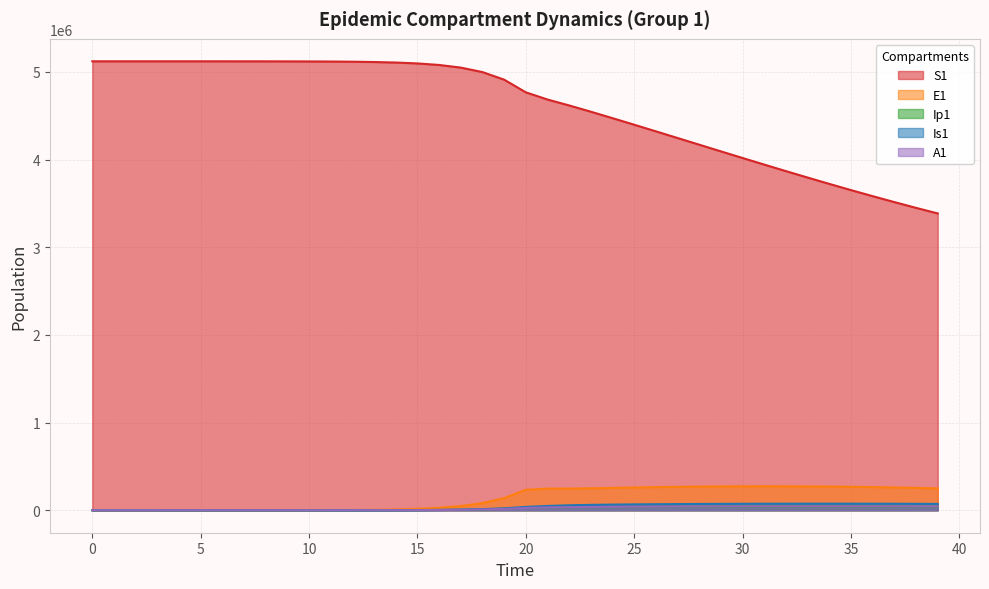

How many interior local peaks does the A1 series have?

1